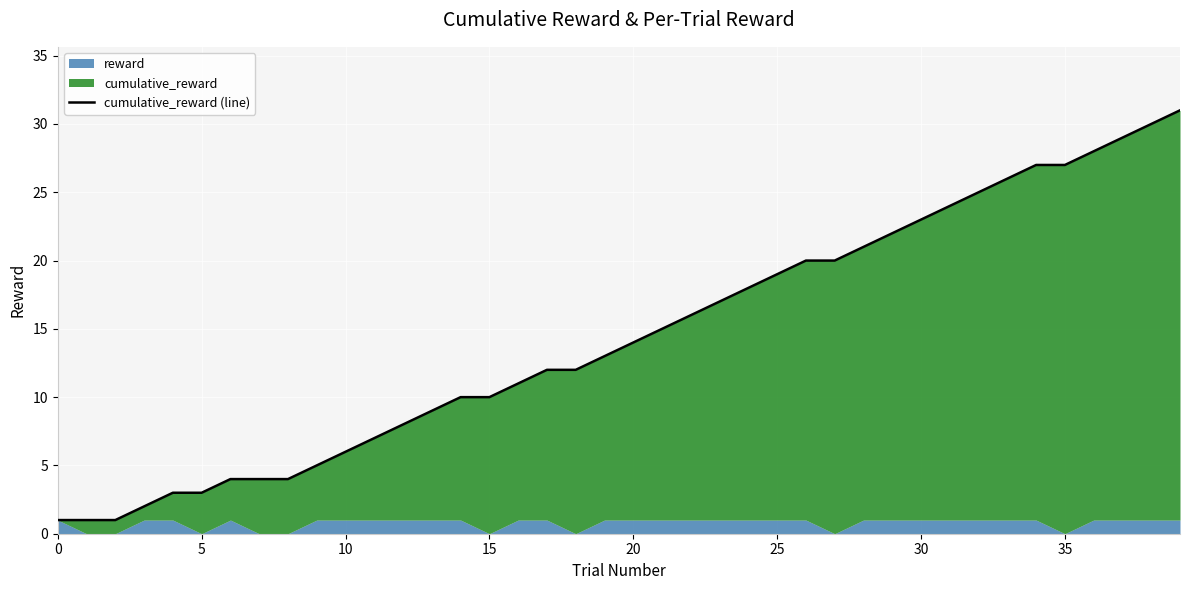

What is the label of the 25th point from the left?

24